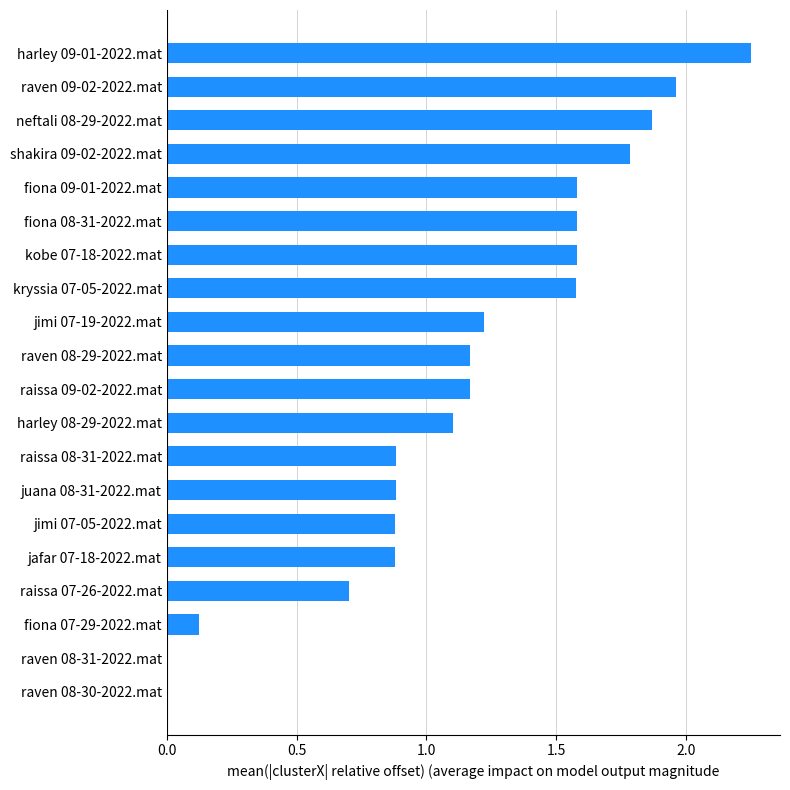

The chart shows a value of 0.8 at raven 08-29-2022.mat. True or false?

False